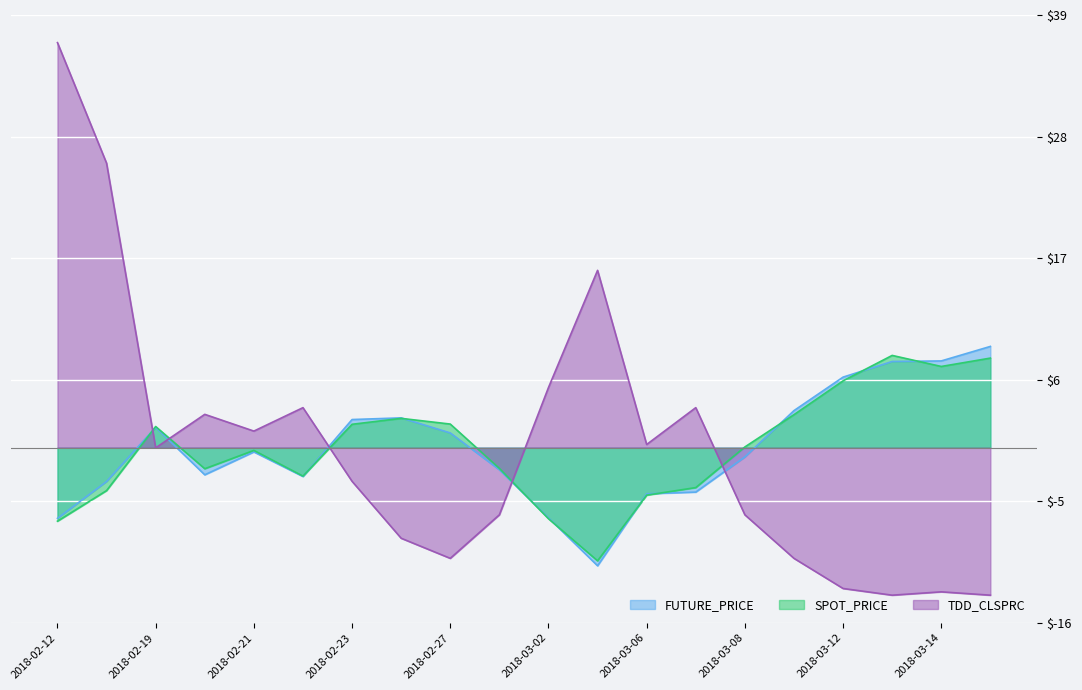

The value of TDD_CLSPRC at 2018-02-28 is -10.1. True or false?

False